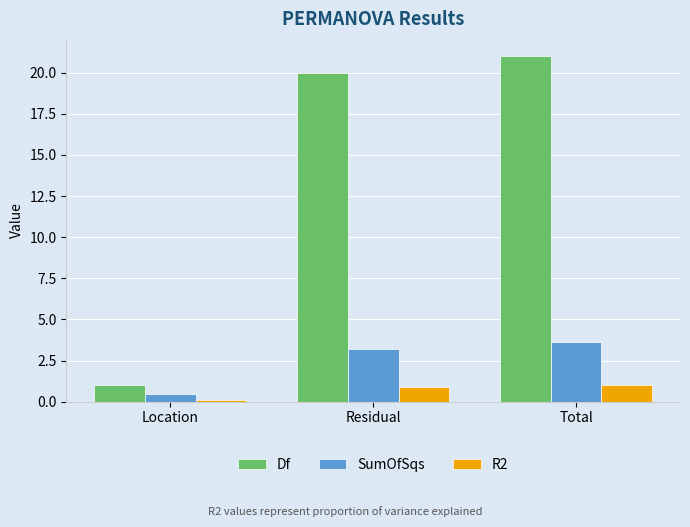

What is the label of the 1st bar from the right?

Total